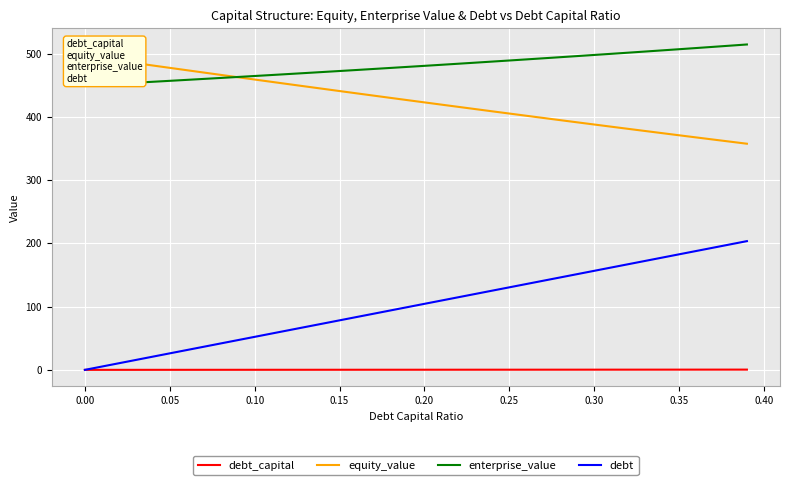

True or false: debt_capital and enterprise_value cross at least once.

False